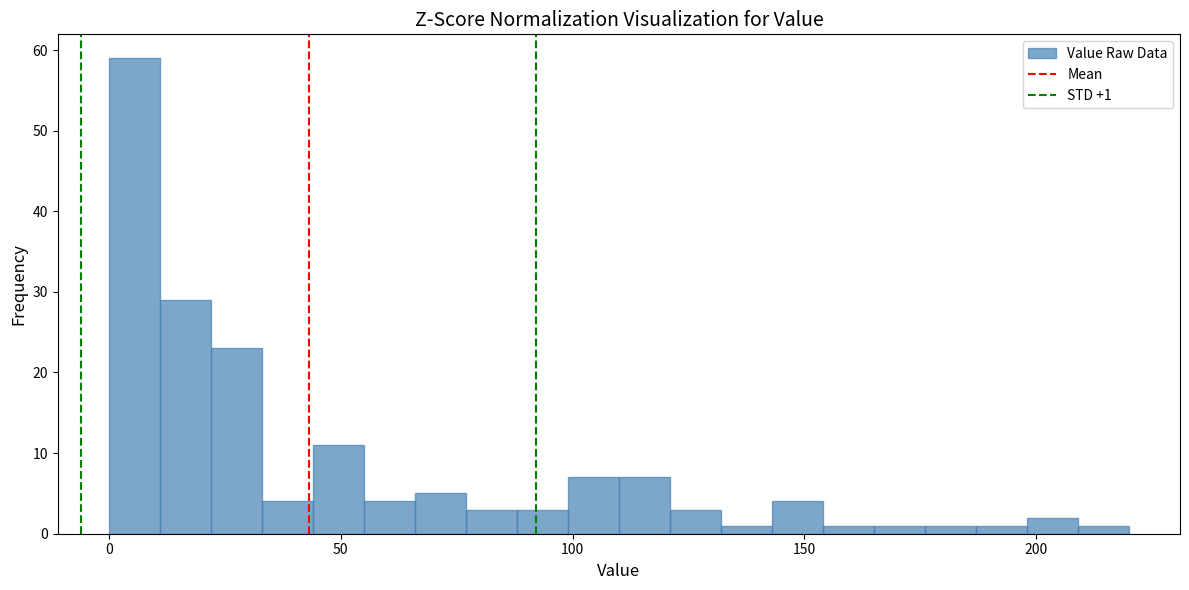

Around what value on the x-axis is the tallest bar? Give the approximate position of its centre, as read against the axis.

5